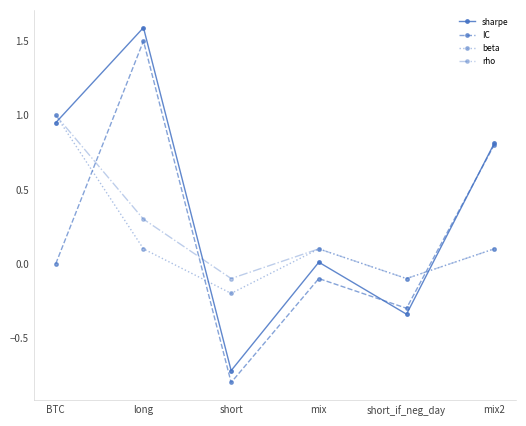

How many interior local peaks does the beta series have?

1